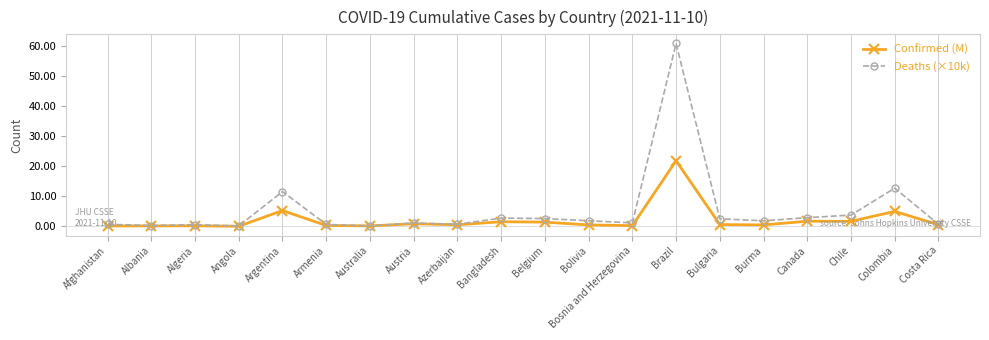

What is the average value of the Deaths (×10k) series?

5.5